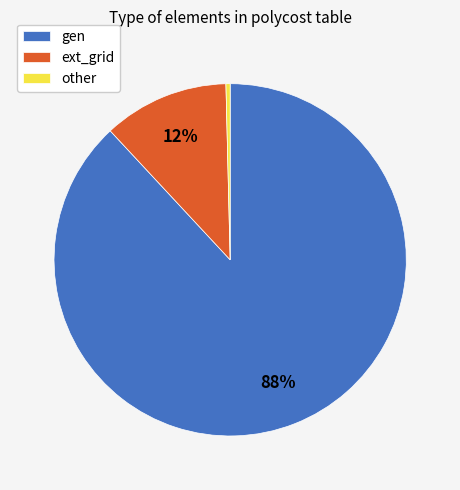

Is it true that gen is 75% of the pie?

False